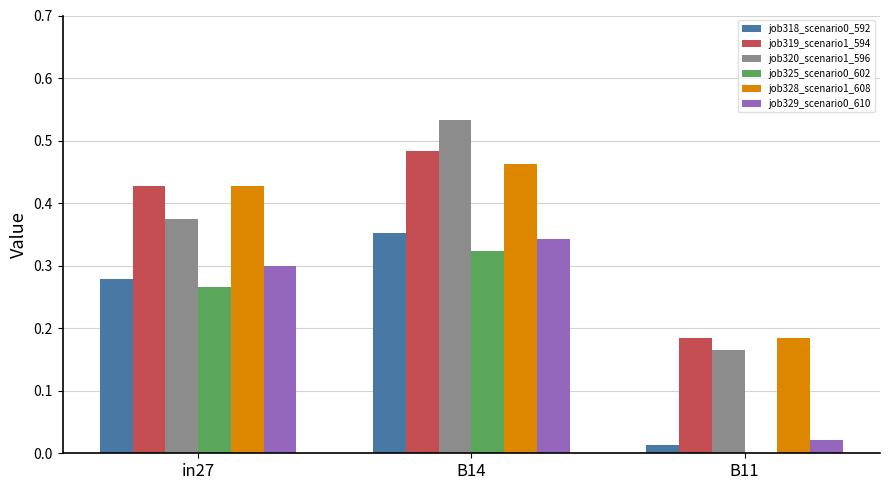

Is it true that job319_scenario1_594 equals 0.7 at B14?

False